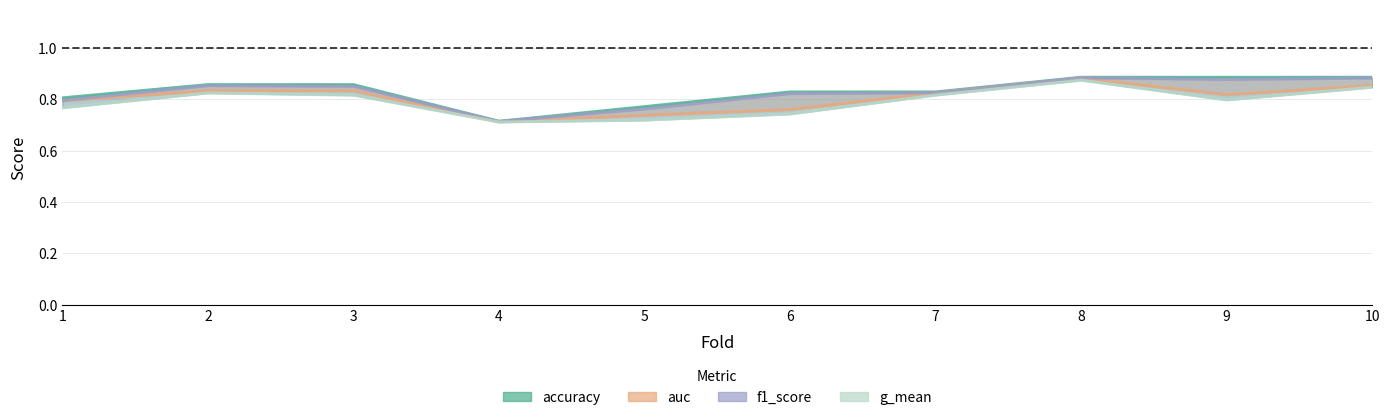

What is the maximum value shown in the chart?

0.9